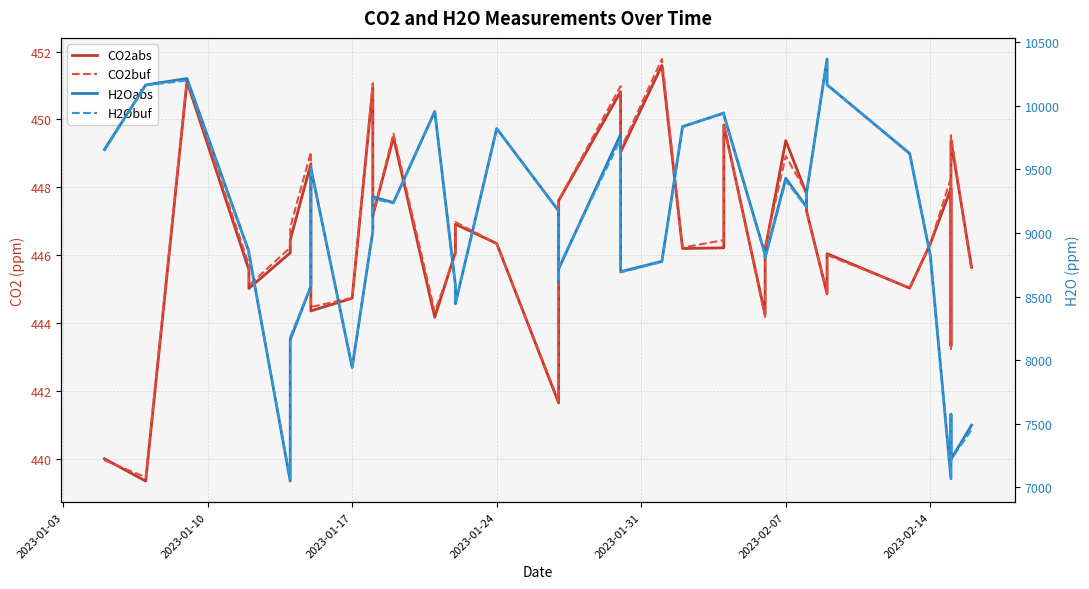

What is the difference between the second highest and second lowest values in the H2Obuf series?

3127.3